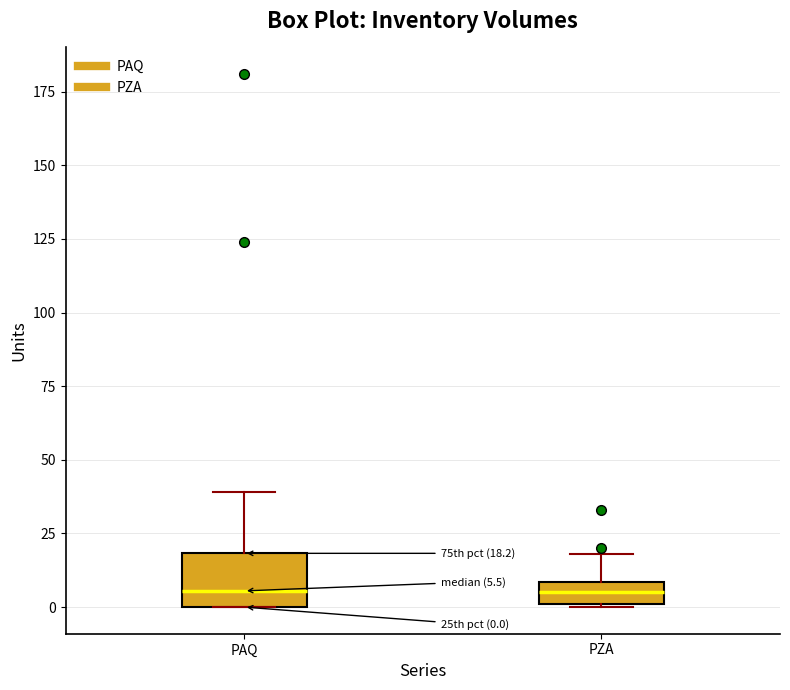

Which box is the tallest, from its lower edge to its upper edge?

PAQ